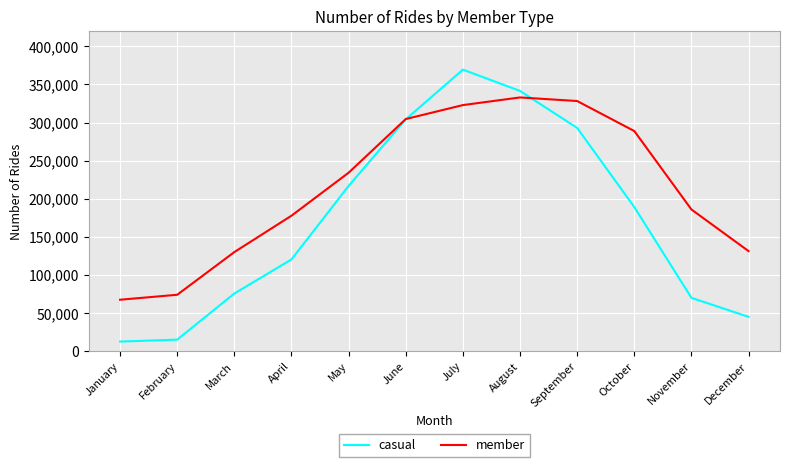

What is the average value of the casual series?

171037